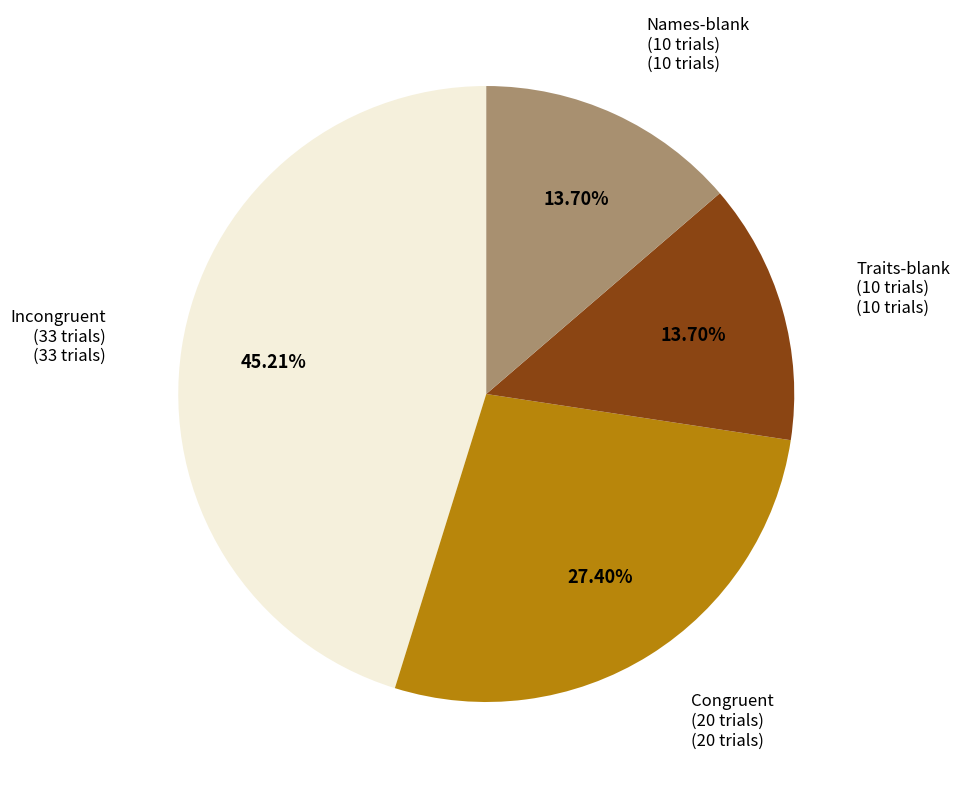

Is there any slice that represents more than half of the pie?

No